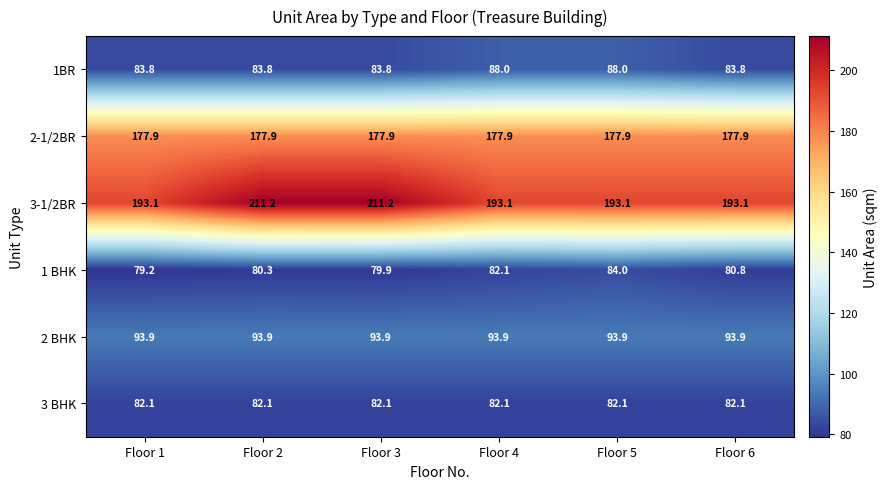

Is it true that 1BR equals 124.6 at Floor 3?

False